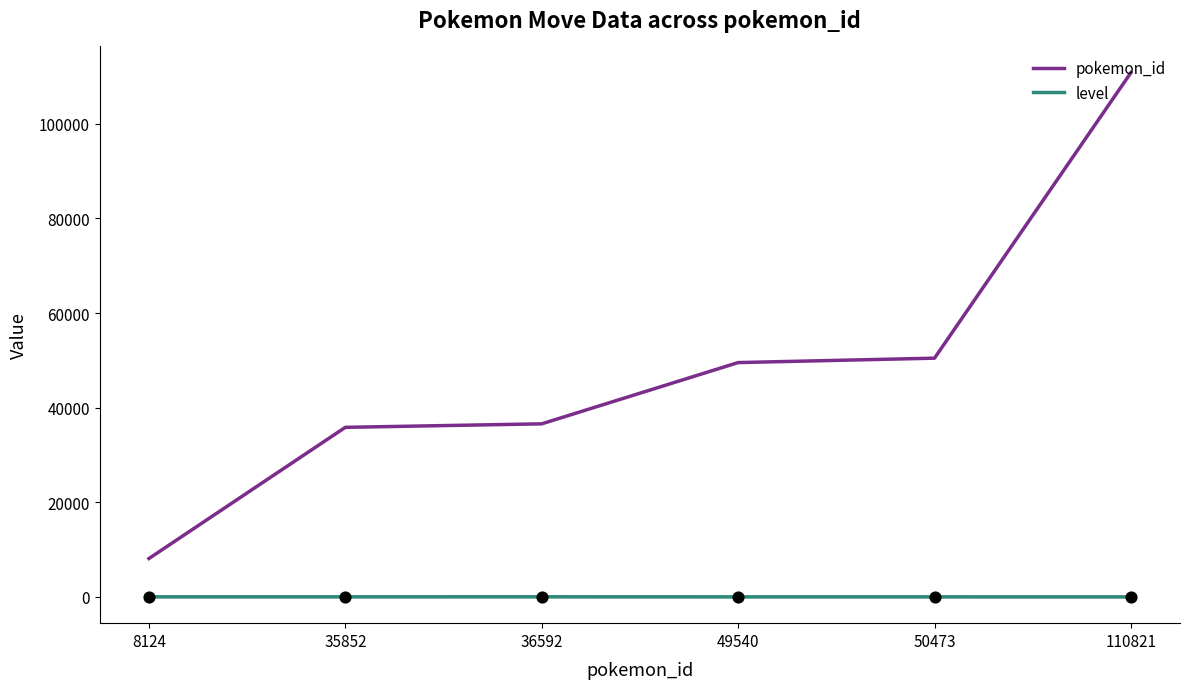

Is the value of pokemon_id at 110821 greater than the value of level at 36592?

Yes